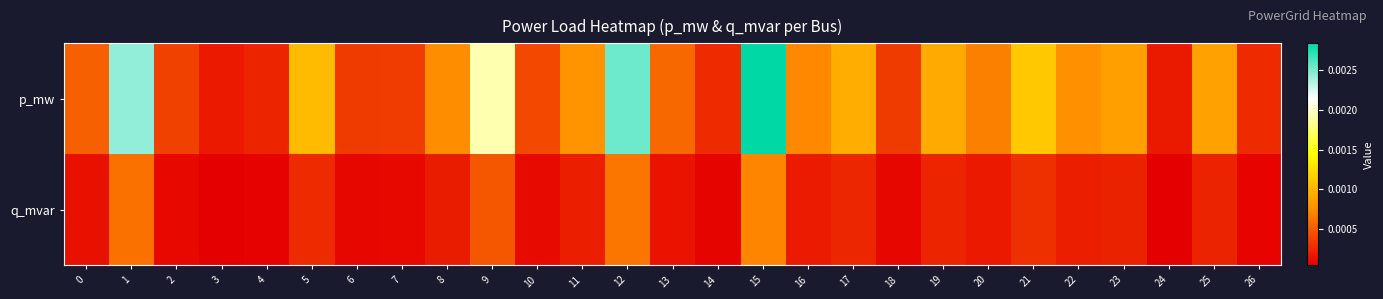

How many series are shown in this chart?

2